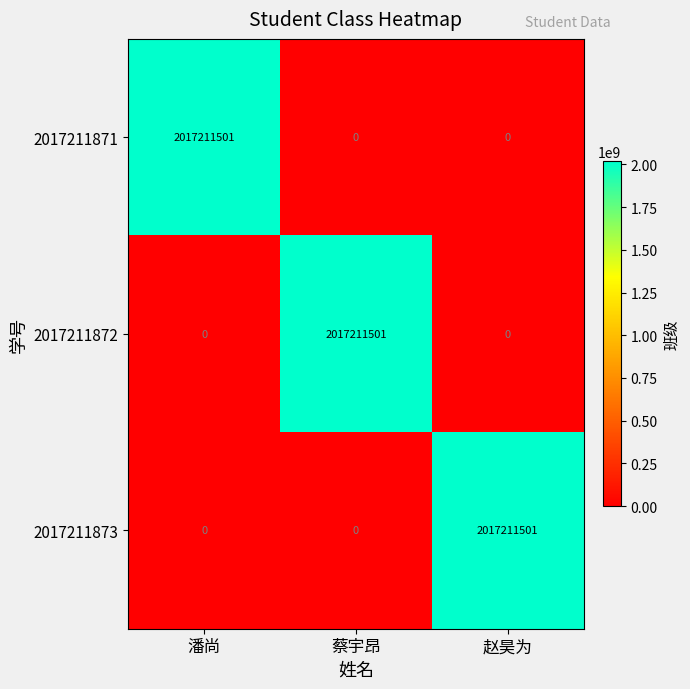

What is the maximum value for 2017211872?

2017211501